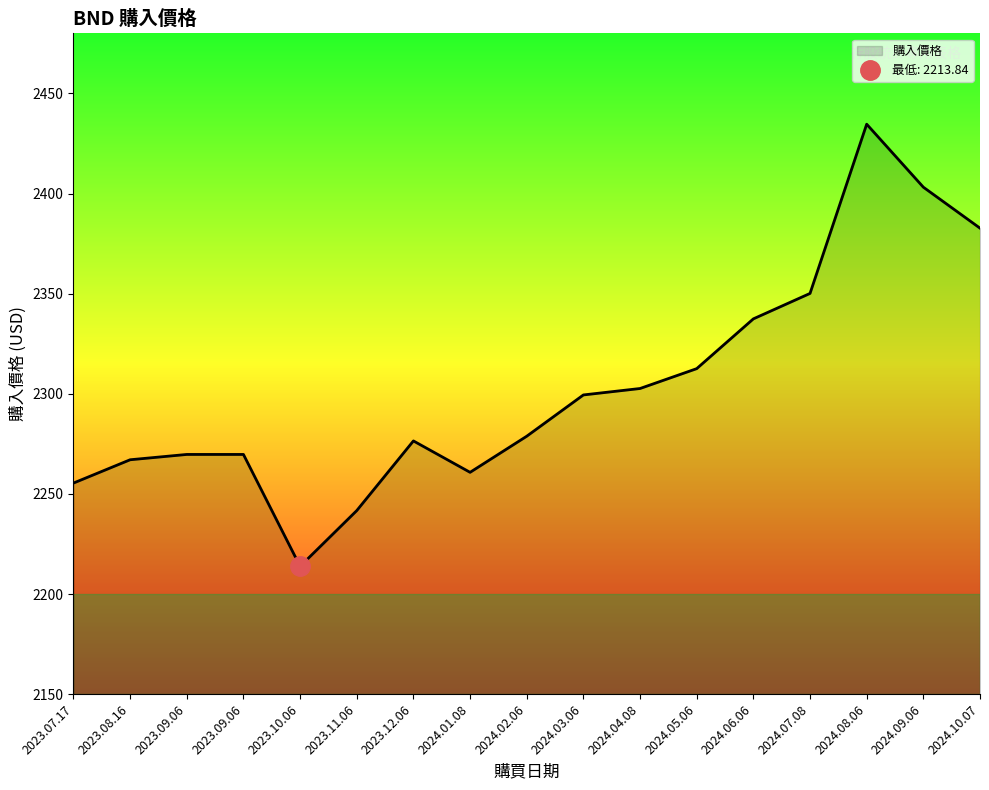

Between 2024.09.06 and 2023.10.06, which is larger?

2024.09.06